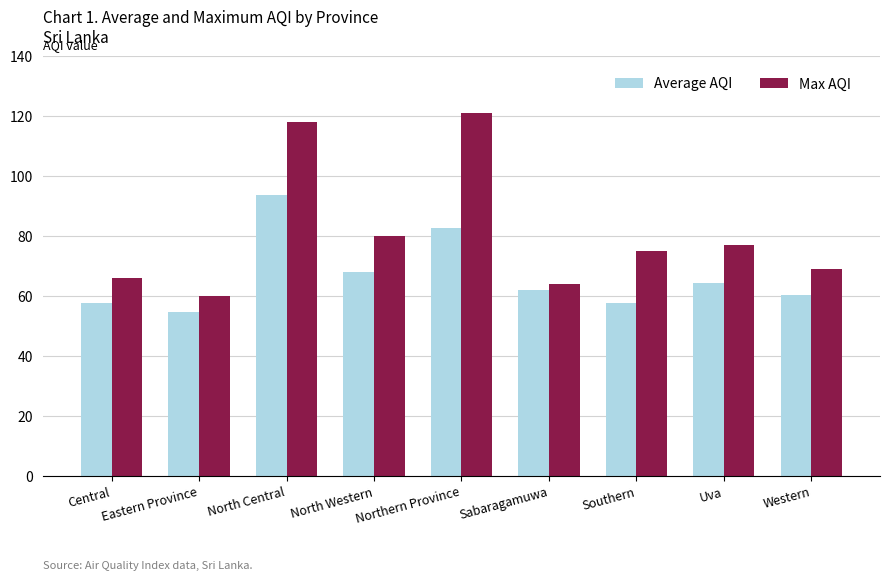

The Max AQI series shows 93.4 at Central. True or false?

False